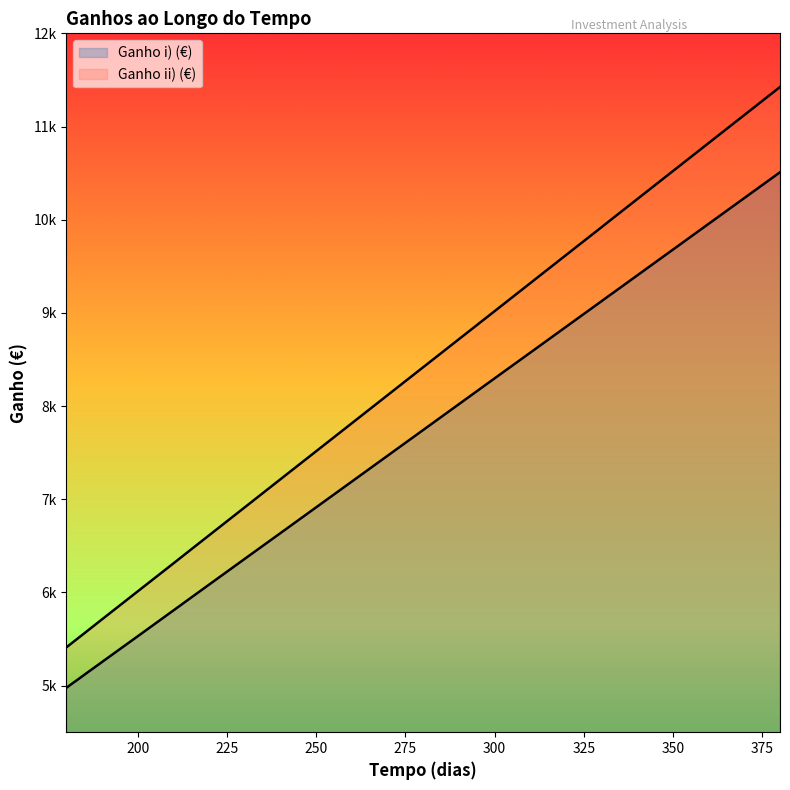

What is the difference between the maximum and minimum values in the Ganho ii) (€) series?

6013